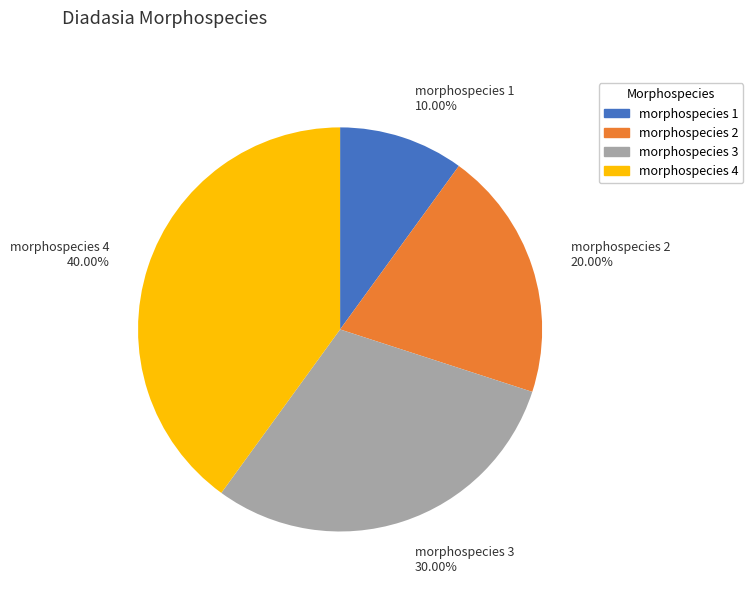

How many slices are in this pie chart?

4